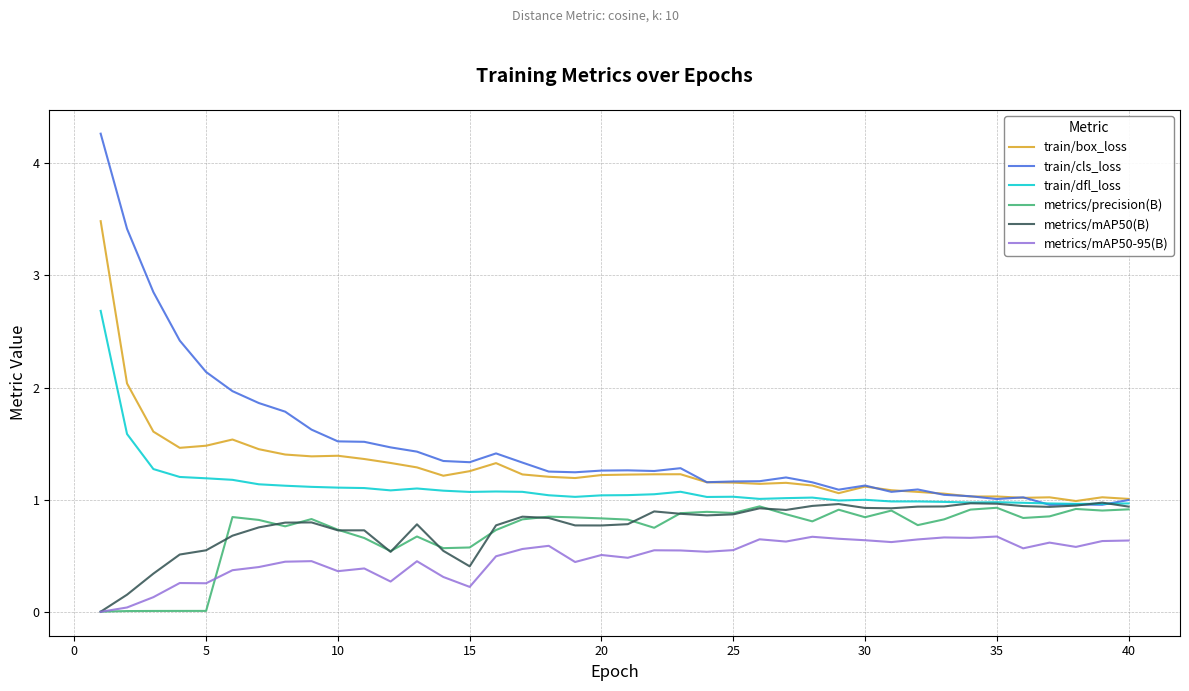

True or false: metrics/mAP50-95(B) and train/box_loss cross at least once.

False